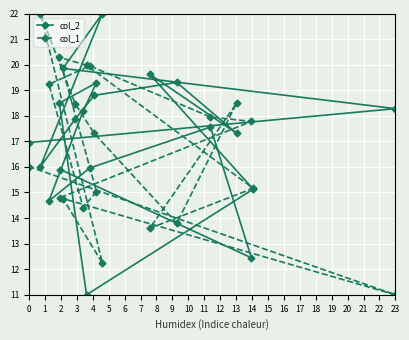

Reading left to right, what are all the values shown in this chart?

col_2: 17.0	16.0	14.7	18.5	15.9	19.9	17.9	18.2	11.0	16.0	18.8	19.3	22.0	19.6	19.3	17.6	17.3	12.4	15.1	18.3
col_1: 16.0	22.0	19.2	20.3	14.8	14.8	18.5	14.4	20.0	20.0	17.3	15.0	12.2	13.6	13.8	18.0	18.5	17.8	15.2	11.0